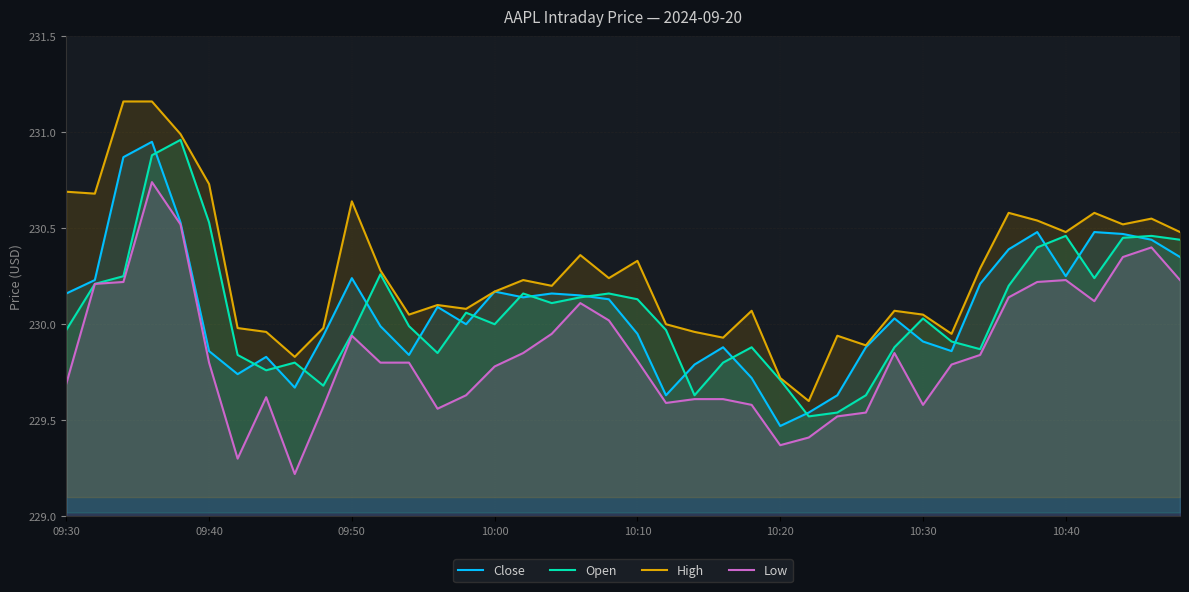

What is the smallest value displayed?

229.2